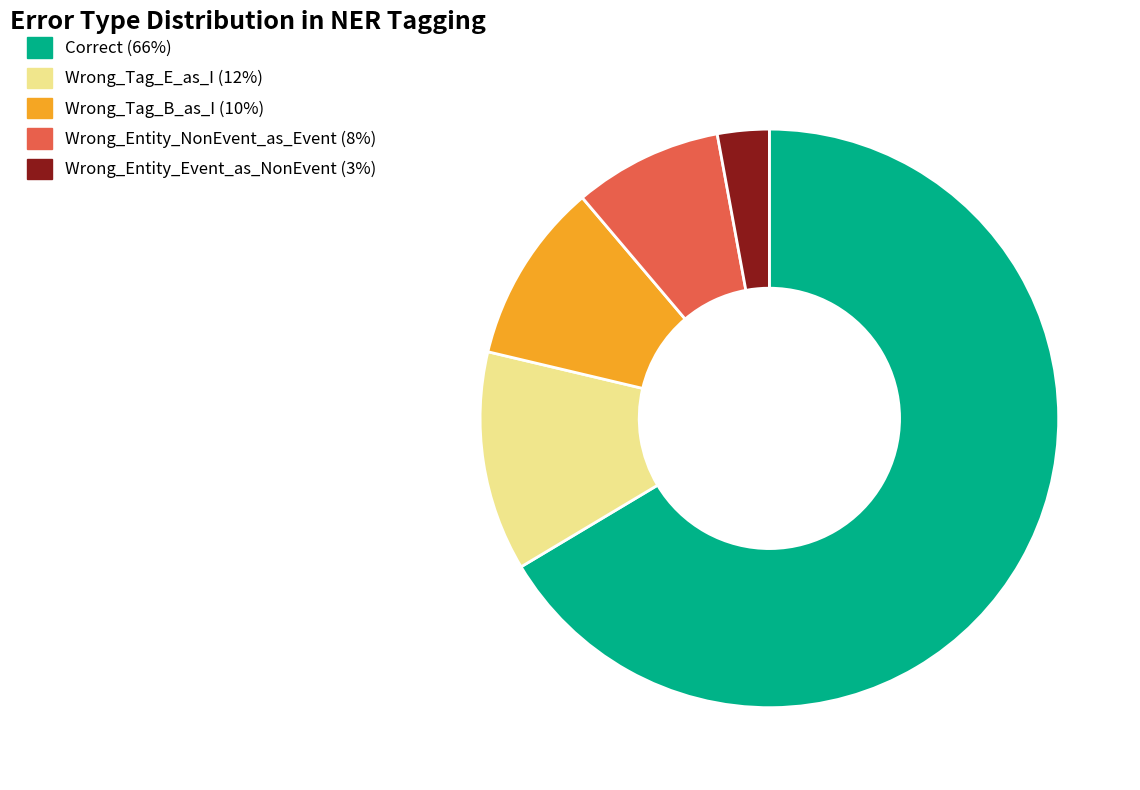

Rank the categories by value from highest to lowest.

Correct, Wrong_Tag_E_as_I, Wrong_Tag_B_as_I, Wrong_Entity_NonEvent_as_Event, Wrong_Entity_Event_as_NonEvent